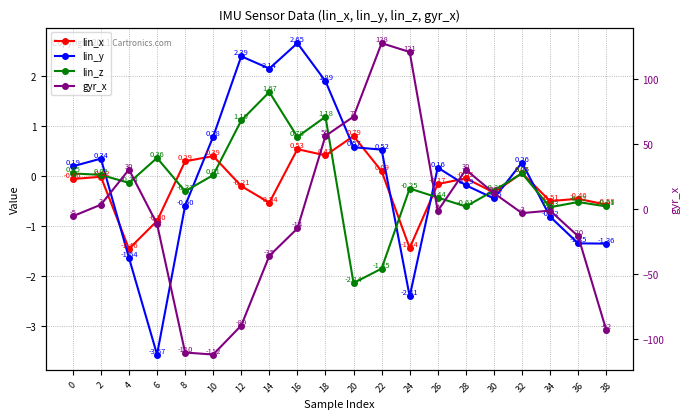

Count the number of categories in the chart.

20